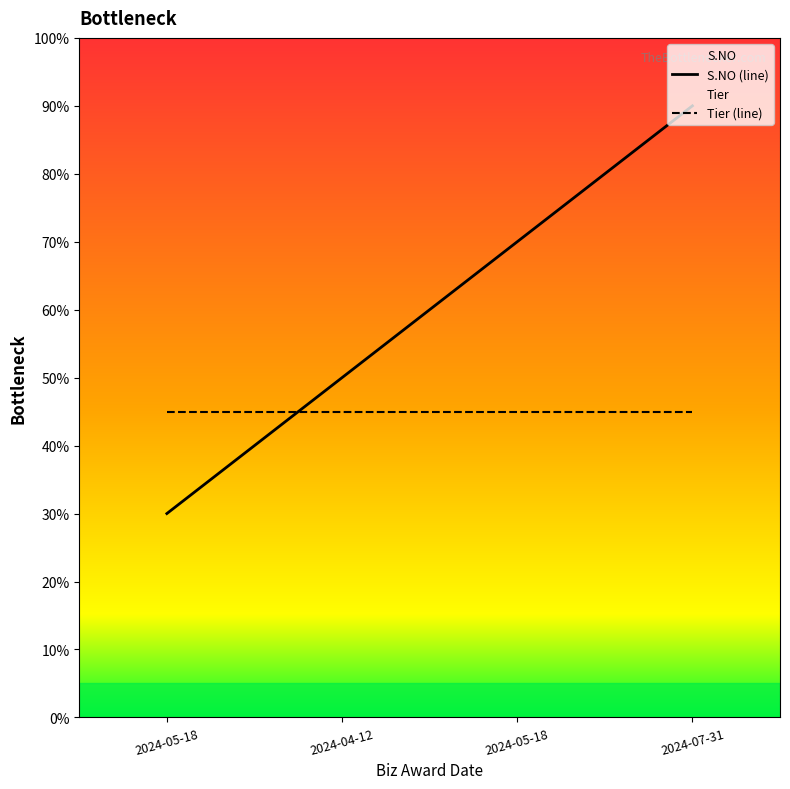

What is the average value of the S.NO (line) series?

60